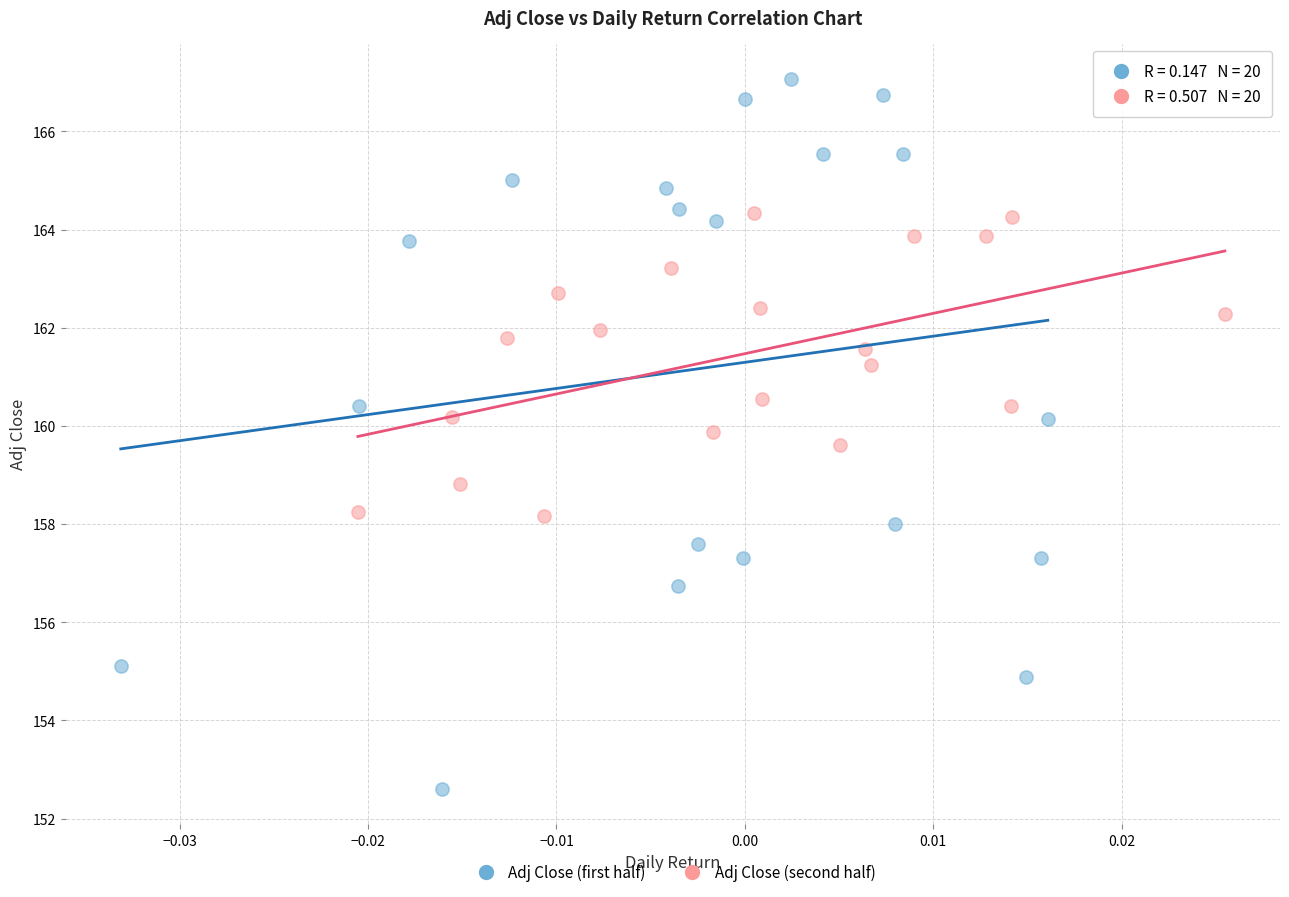

Which series has the widest spread of Y values?

Adj Close (first half)